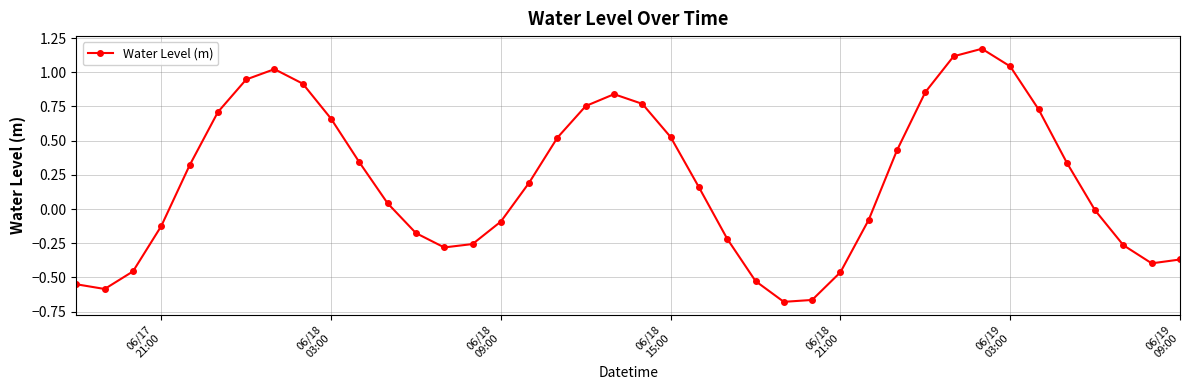

How many points are higher than both their immediate neighbors (excluding endpoints)?

3